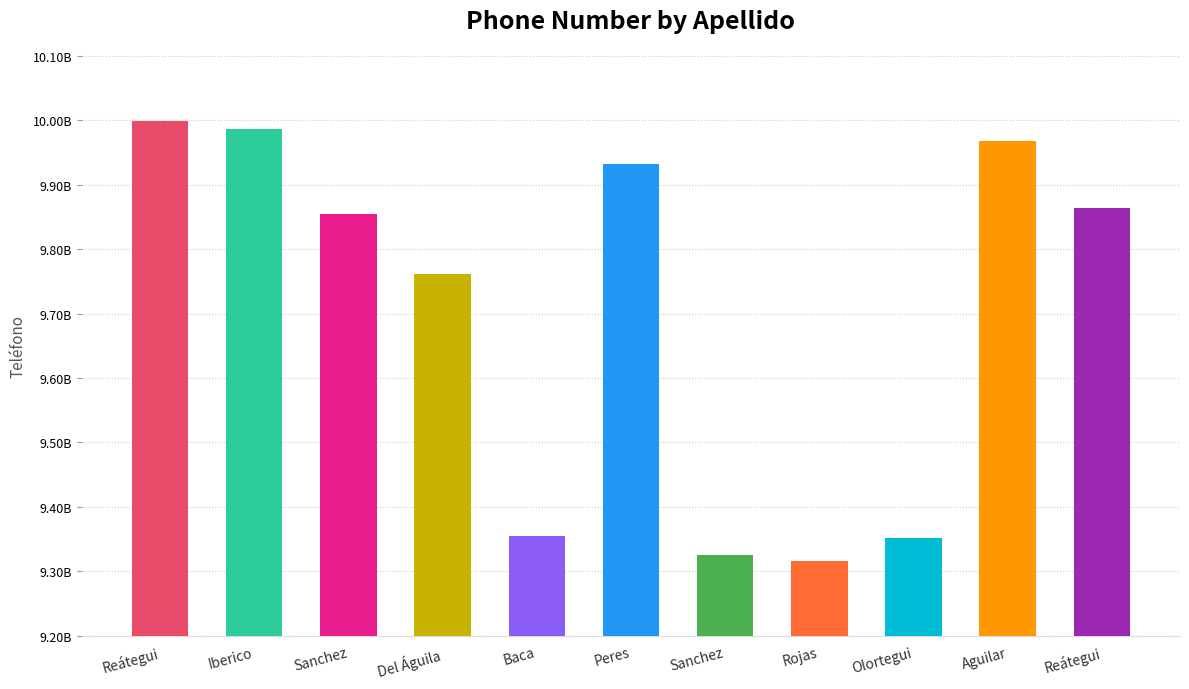

Reading right to left, what are all the values shown in this chart?

Reátegui=9863251425	Aguilar=9968527418	Olortegui=9352145888	Rojas=9316582754	Sanchez=9325687214	Peres=9932175231	Baca=9354712452	Del Águila=9762142875	Sanchez=9854759863	Iberico=9986325877	Reátegui=9998563214